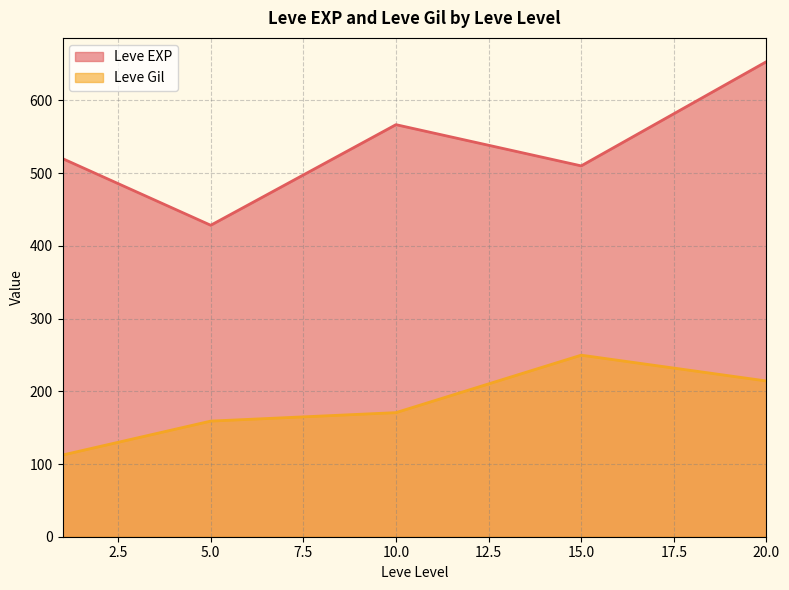

What is the approximate value of Leve Gil at 10.0?

170.7